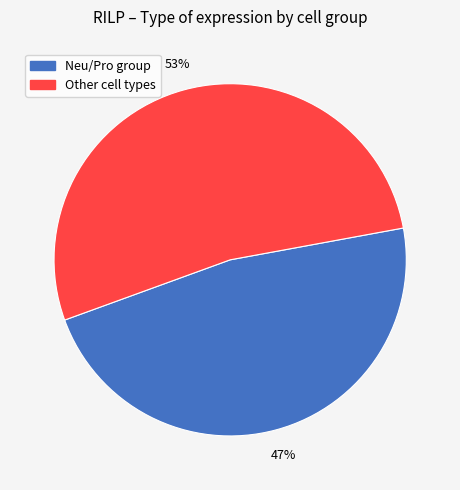

Is there any slice that represents more than half of the pie?

Yes